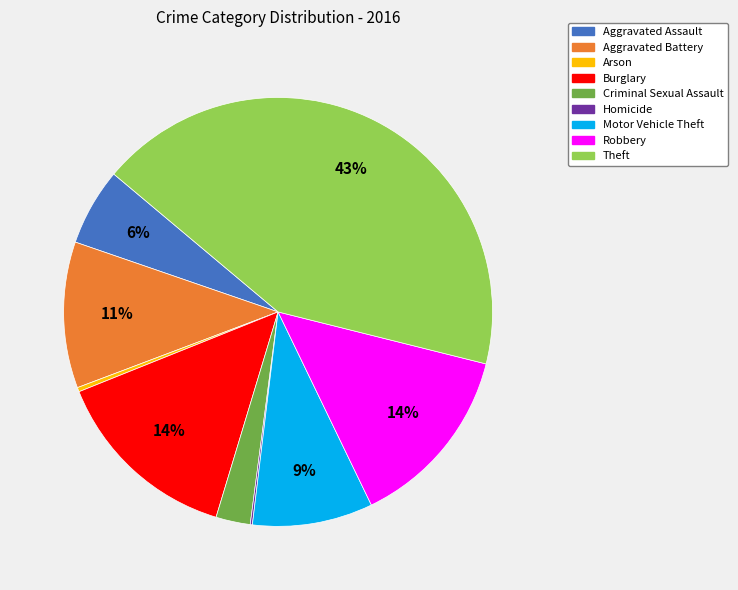

To the nearest percent, what portion does Aggravated Battery represent?

11%